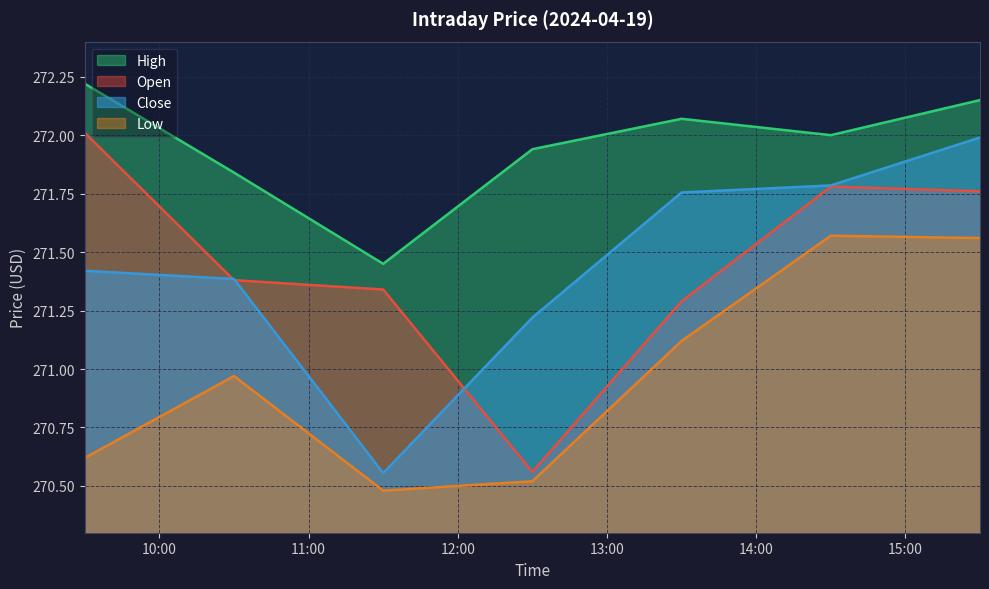

At which category does High reach its first local valley?

2024-04-19 11:30:00